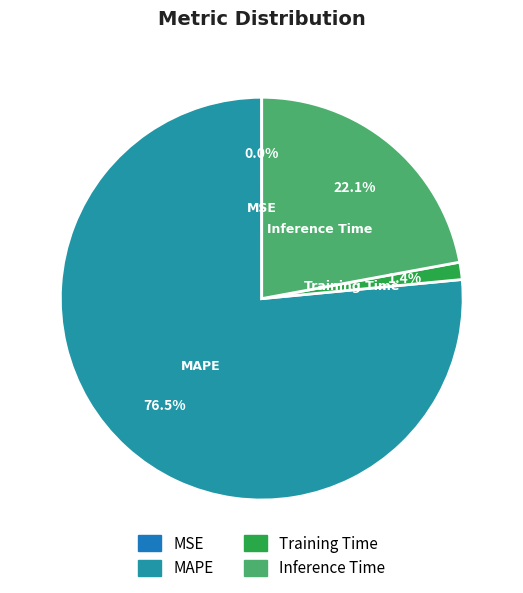

Is there any slice that represents more than half of the pie?

Yes